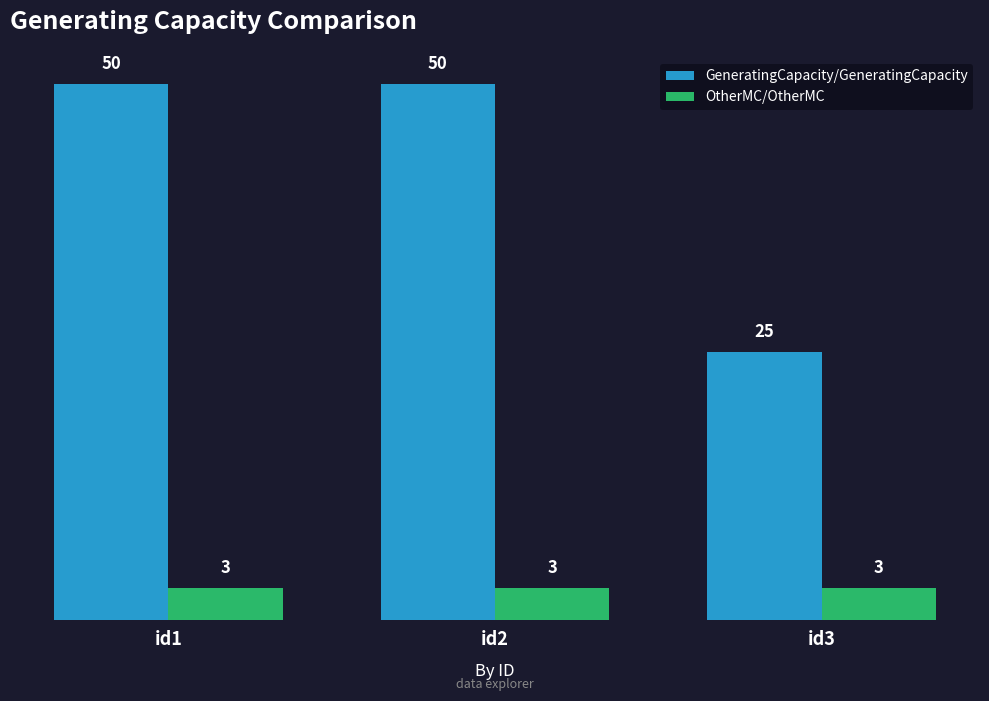

What is the difference between the highest and lowest values at id1?

47